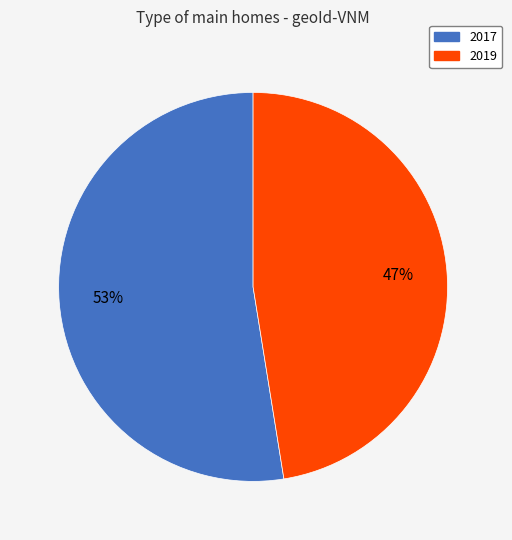

To the nearest percent, what is the average slice percentage?

50%